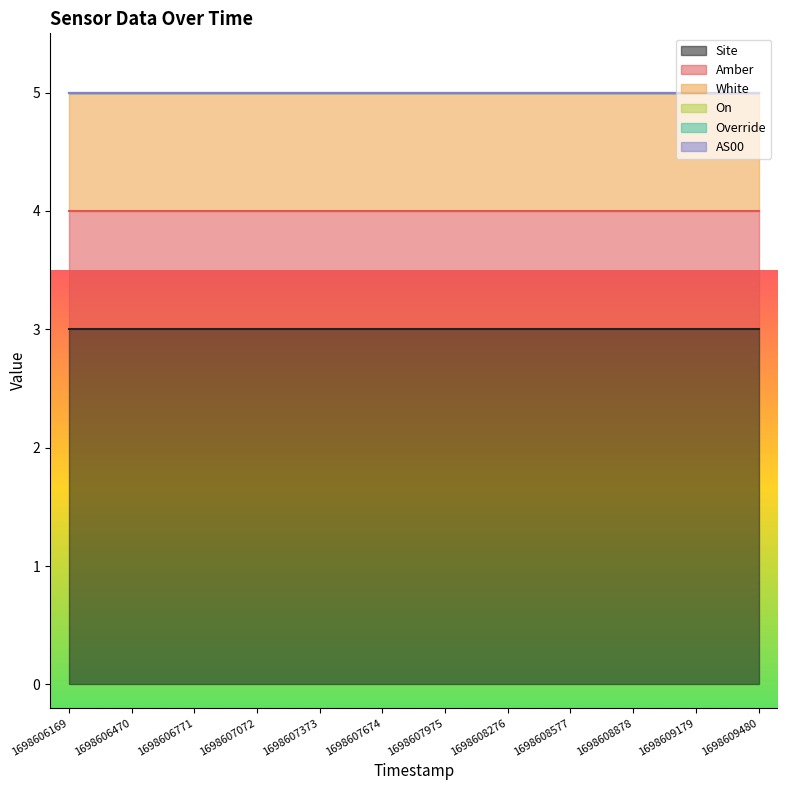

True or false: On has more than 1 points higher than both neighbors.

False